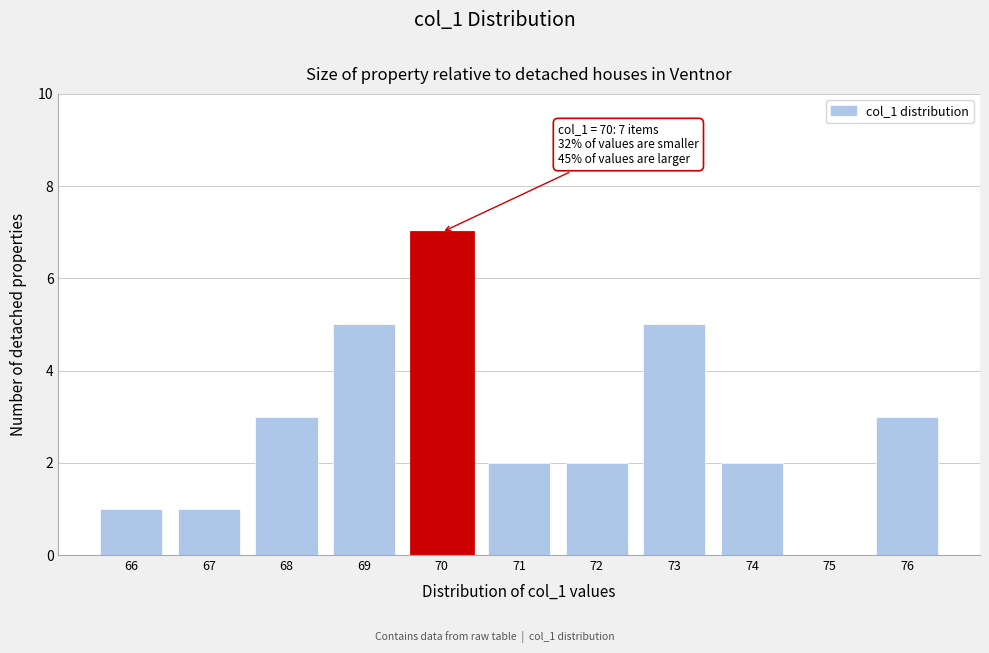

Over which range of the x-axis is the bar tallest?

69.5 to 70.5